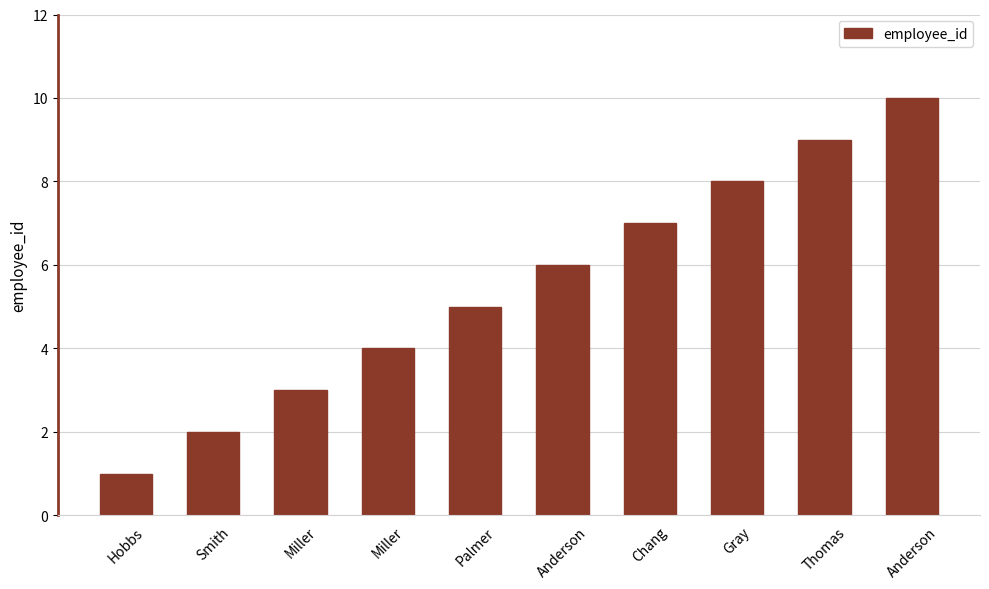

What is the difference between the maximum and minimum values?

9